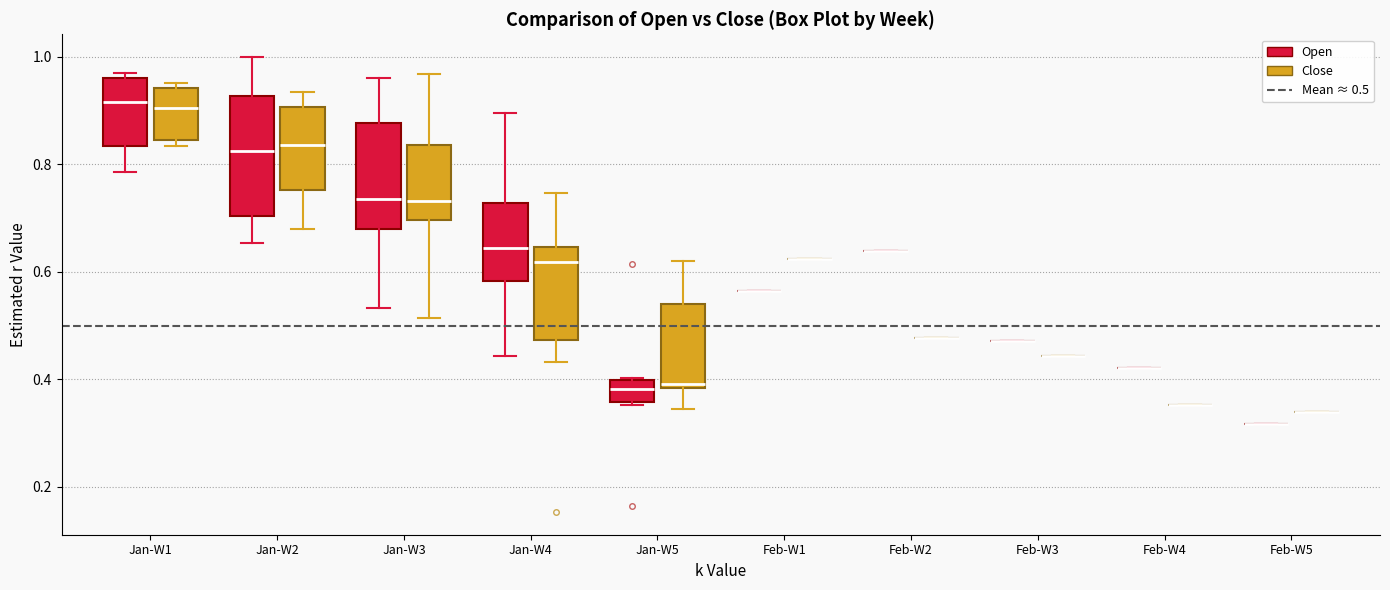

Reading left to right, transcribe this box plot: for each box, give where its median line is, the range the box spans, and where its two whiskers end, as read against the y-axis. The values are not printed on the chart, so give them approximately, as read against the axis.

Jan-W1 (Open): median 0.92, box 0.84 to 0.96, whiskers 0.78 to 0.96 (just above the box's upper edge)
Jan-W1 (Close): median 0.90, box 0.84 to 0.94, whiskers 0.84 (just below the box's lower edge) to 0.96
Jan-W2 (Open): median 0.82, box 0.70 to 0.92, whiskers 0.66 to 1.00
Jan-W2 (Close): median 0.84, box 0.76 to 0.90, whiskers 0.68 to 0.94
Jan-W3 (Open): median 0.74, box 0.68 to 0.88, whiskers 0.54 to 0.96
Jan-W3 (Close): median 0.74, box 0.70 to 0.84, whiskers 0.52 to 0.96
Jan-W4 (Open): median 0.64, box 0.58 to 0.72, whiskers 0.44 to 0.90
Jan-W4 (Close): median 0.62, box 0.48 to 0.64, whiskers 0.44 to 0.74
Jan-W5 (Open): median 0.38, box 0.36 to 0.40, whiskers 0.36 to 0.40
Jan-W5 (Close): median 0.40, box 0.38 to 0.54, whiskers 0.34 to 0.62
Feb-W1 (Open): box collapsed to a line at 0.56, whiskers 0.56 to 0.56
Feb-W1 (Close): box collapsed to a line at 0.62, whiskers 0.62 to 0.62
Feb-W2 (Open): box collapsed to a line at 0.64, whiskers 0.64 to 0.64
Feb-W2 (Close): box collapsed to a line at 0.48, whiskers 0.48 to 0.48
Feb-W3 (Open): box collapsed to a line at 0.48, whiskers 0.48 to 0.48
Feb-W3 (Close): box collapsed to a line at 0.44, whiskers 0.44 to 0.44
Feb-W4 (Open): box collapsed to a line at 0.42, whiskers 0.42 to 0.42
Feb-W4 (Close): box collapsed to a line at 0.36, whiskers 0.36 to 0.36
Feb-W5 (Open): box collapsed to a line at 0.32, whiskers 0.32 to 0.32
Feb-W5 (Close): box collapsed to a line at 0.34, whiskers 0.34 to 0.34